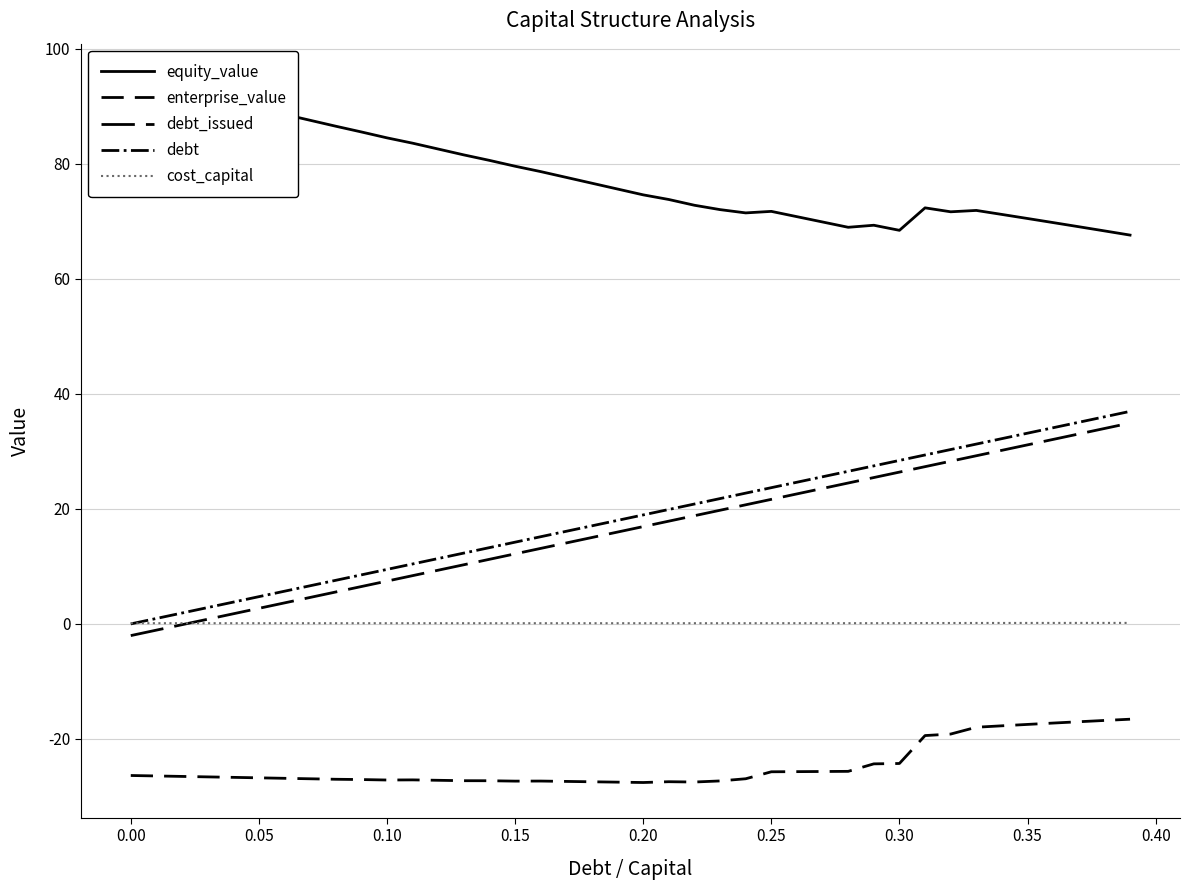

True or false: debt_issued has more than 1 points higher than both neighbors.

False